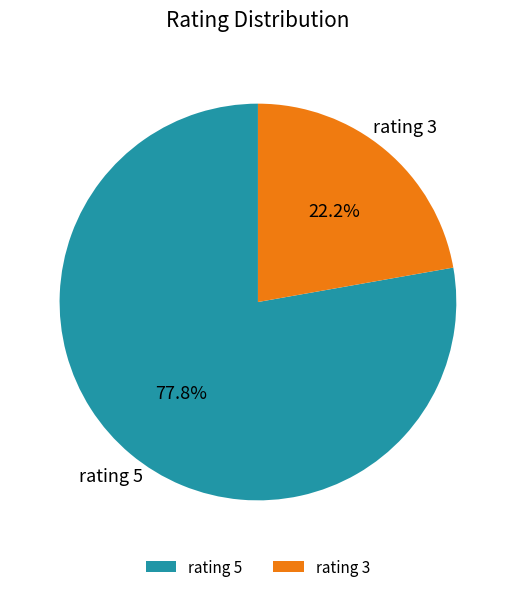

What percentage is NOT represented by rating 5?

22.2%